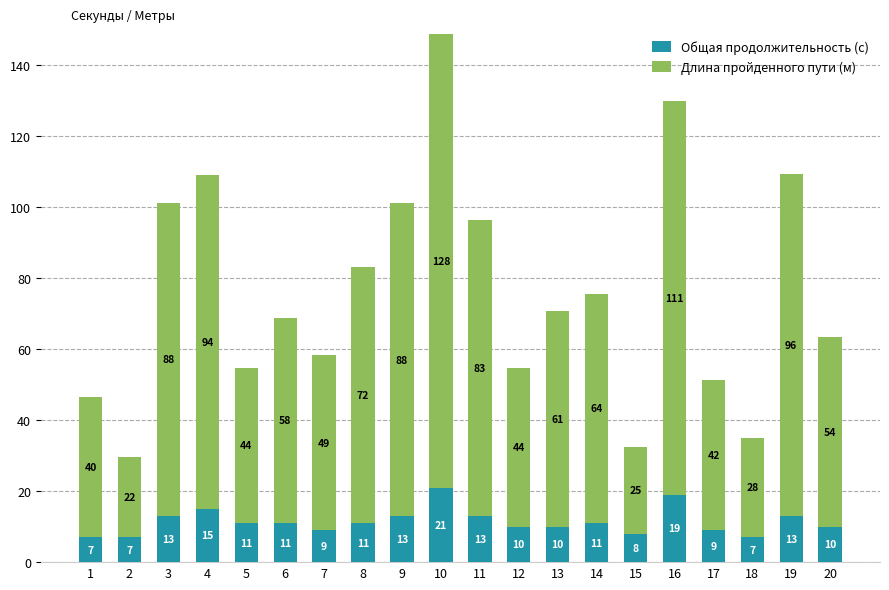

What is the total value across all series at 8?

83.0